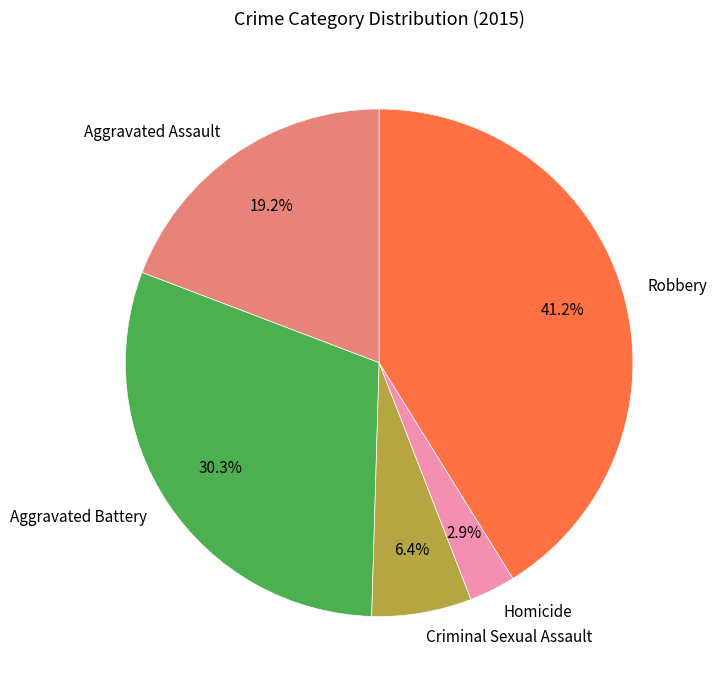

Which has a higher value, Criminal Sexual Assault or Aggravated Assault?

Aggravated Assault